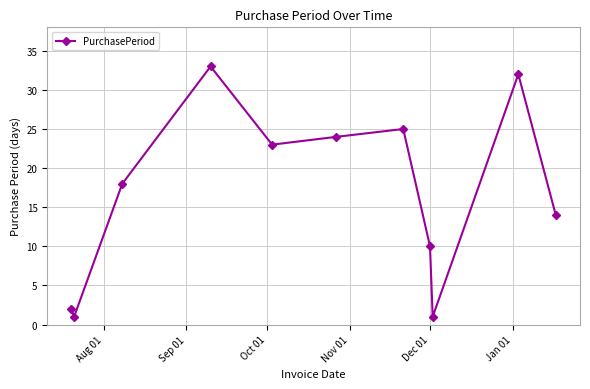

What is the difference between the second highest and minimum values?

31